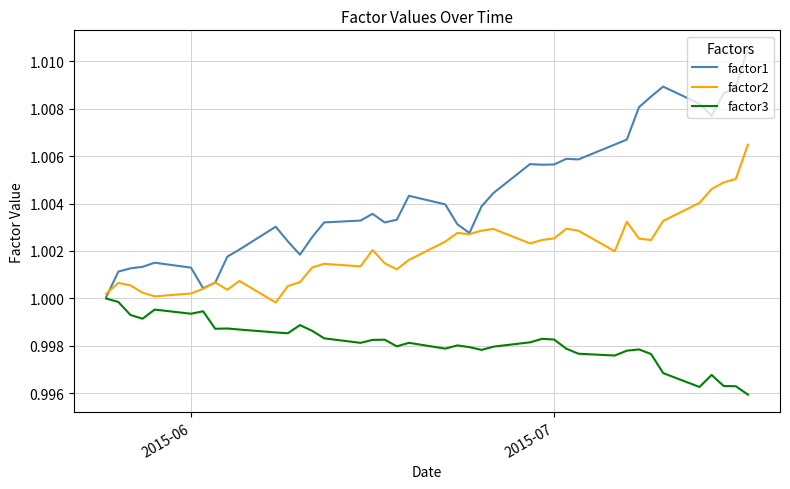

Which series has the largest total across all categories?

factor1